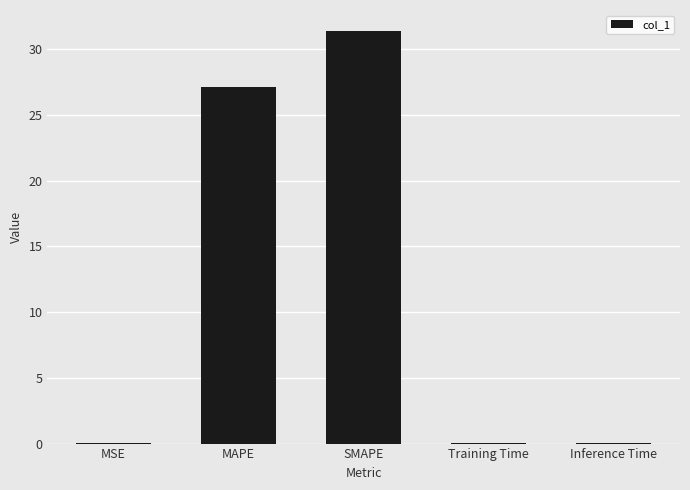

What is the sum of all values?

58.6